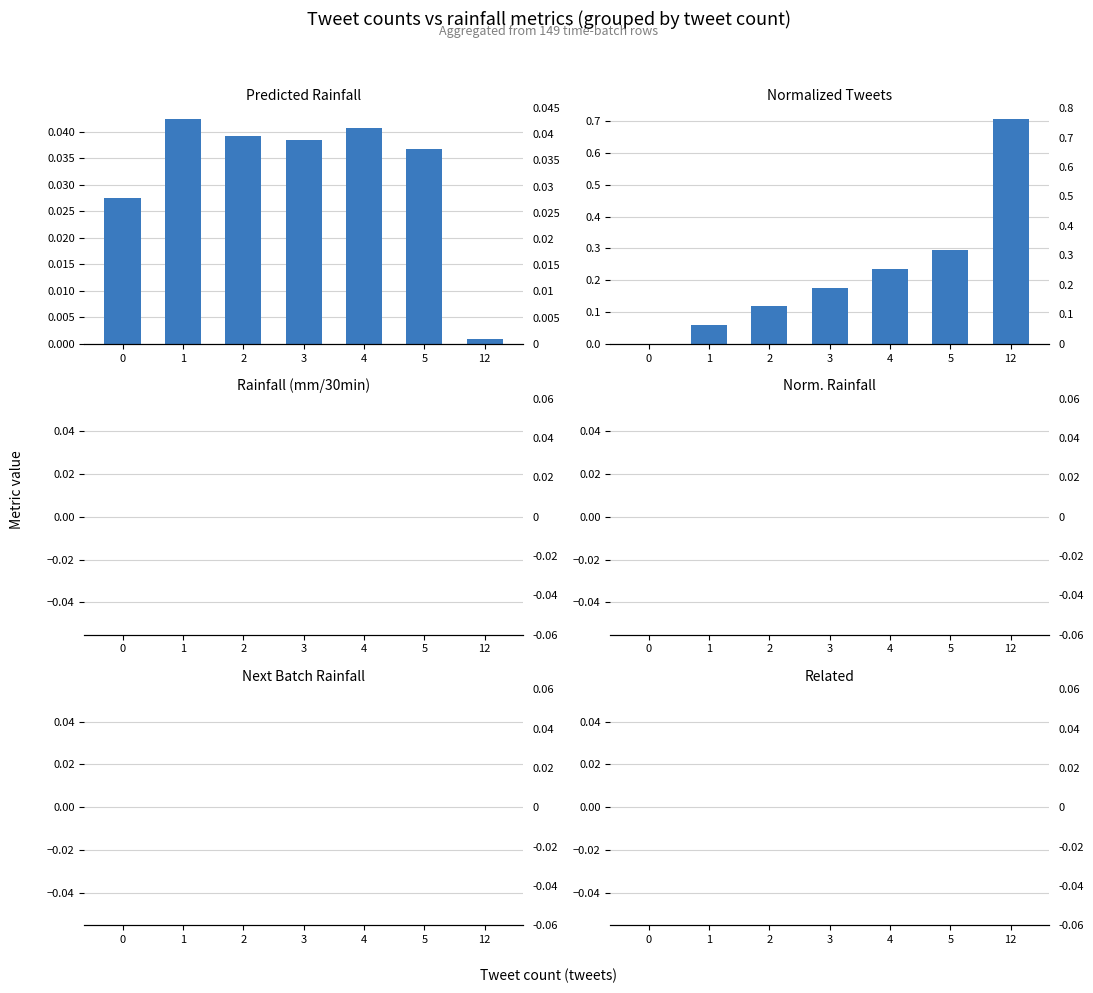

At which category is the sum across all series the highest?

12